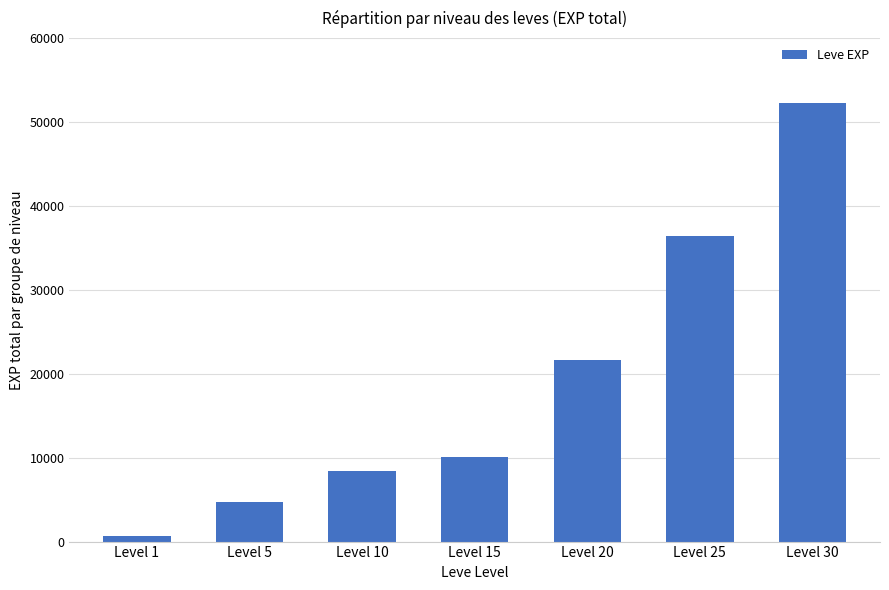

Reading left to right, extract all data points from this chart.

630	4660	8430	10100	21600	36390	52220